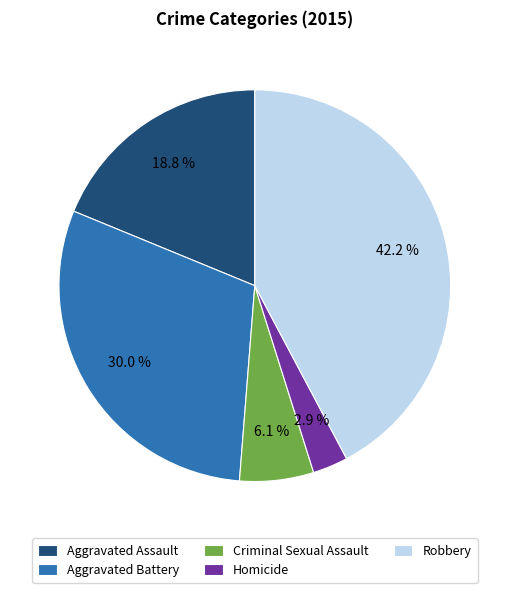

To the nearest percent, what portion does Homicide represent?

3%